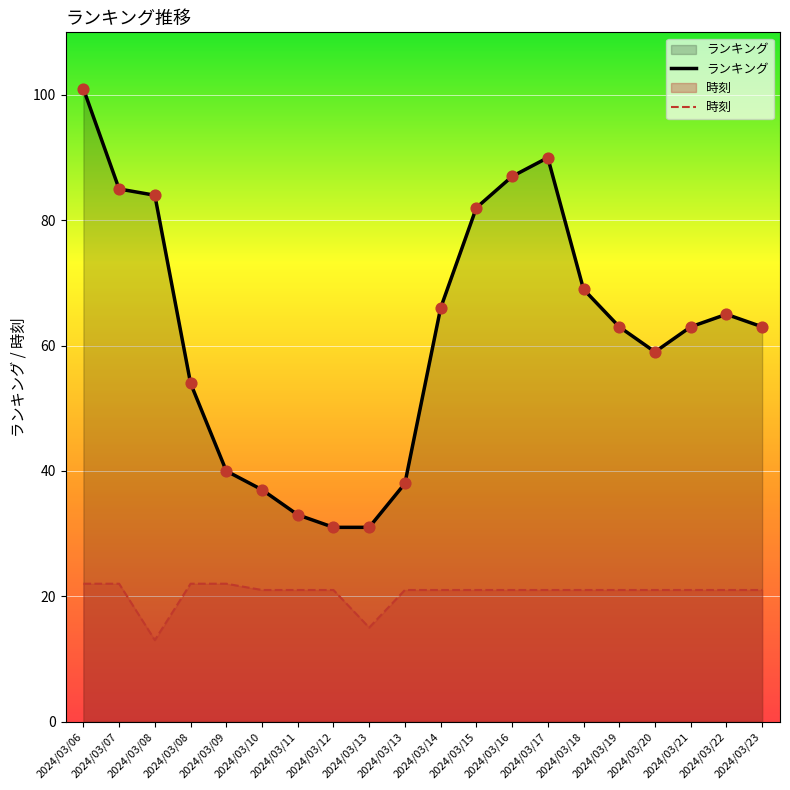

At how many categories does at least one series exceed 13?

20